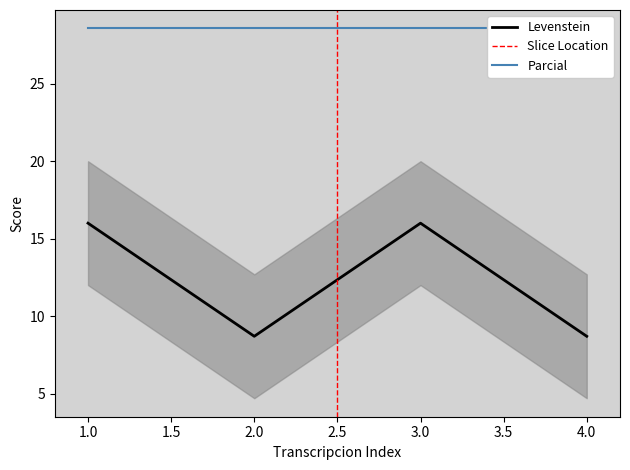

The Levenstein series shows 16.0 at 1.0. True or false?

True